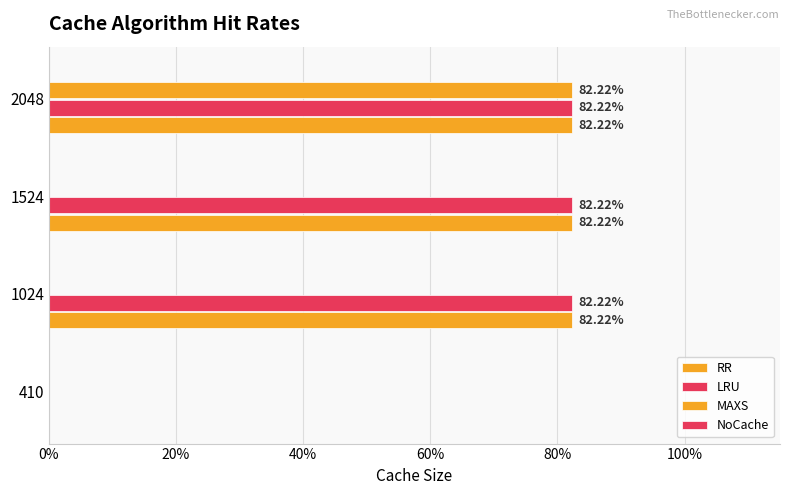

What are all the series names shown in the legend?

RR, LRU, MAXS, NoCache